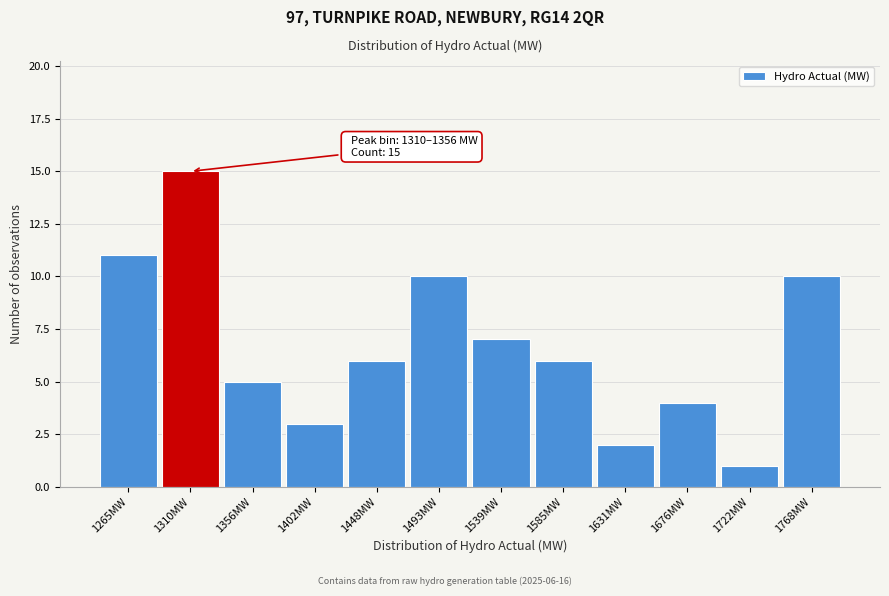

Reading left to right, list all the values displayed in this chart.

11	15	5	3	6	10	7	6	2	4	1	10